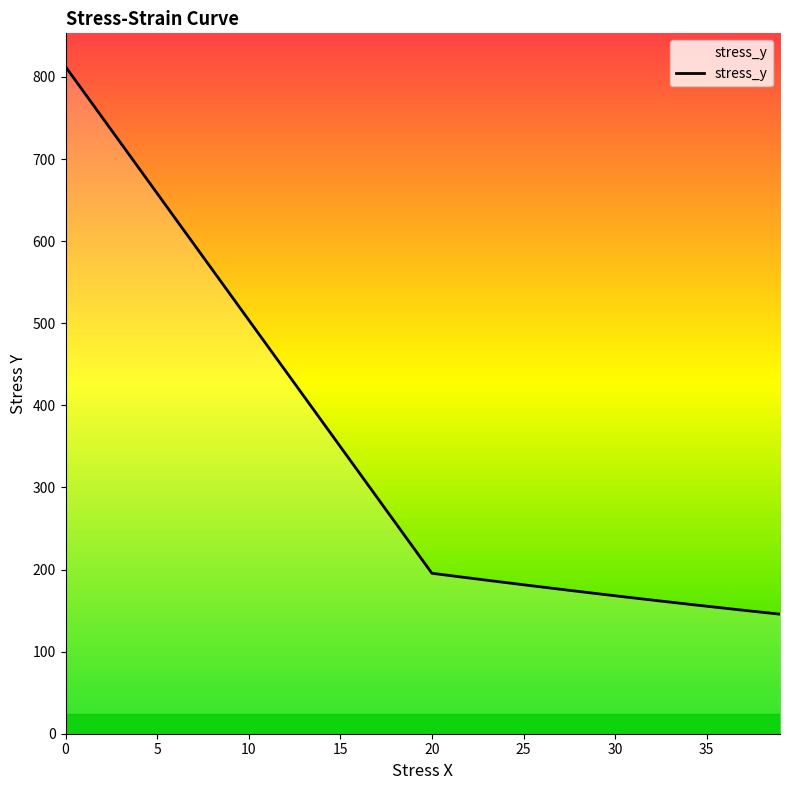

What is the difference between the maximum and minimum values?

666.9